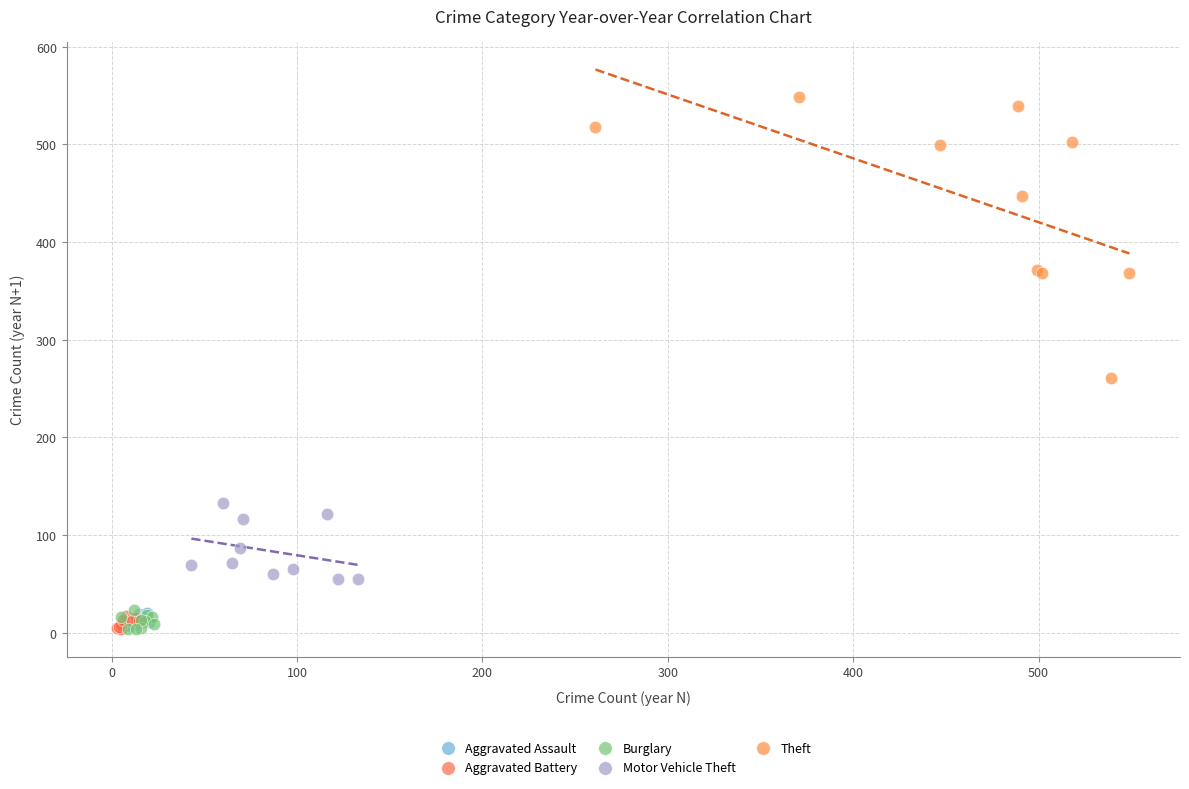

Which series has the widest spread of Y values?

Theft